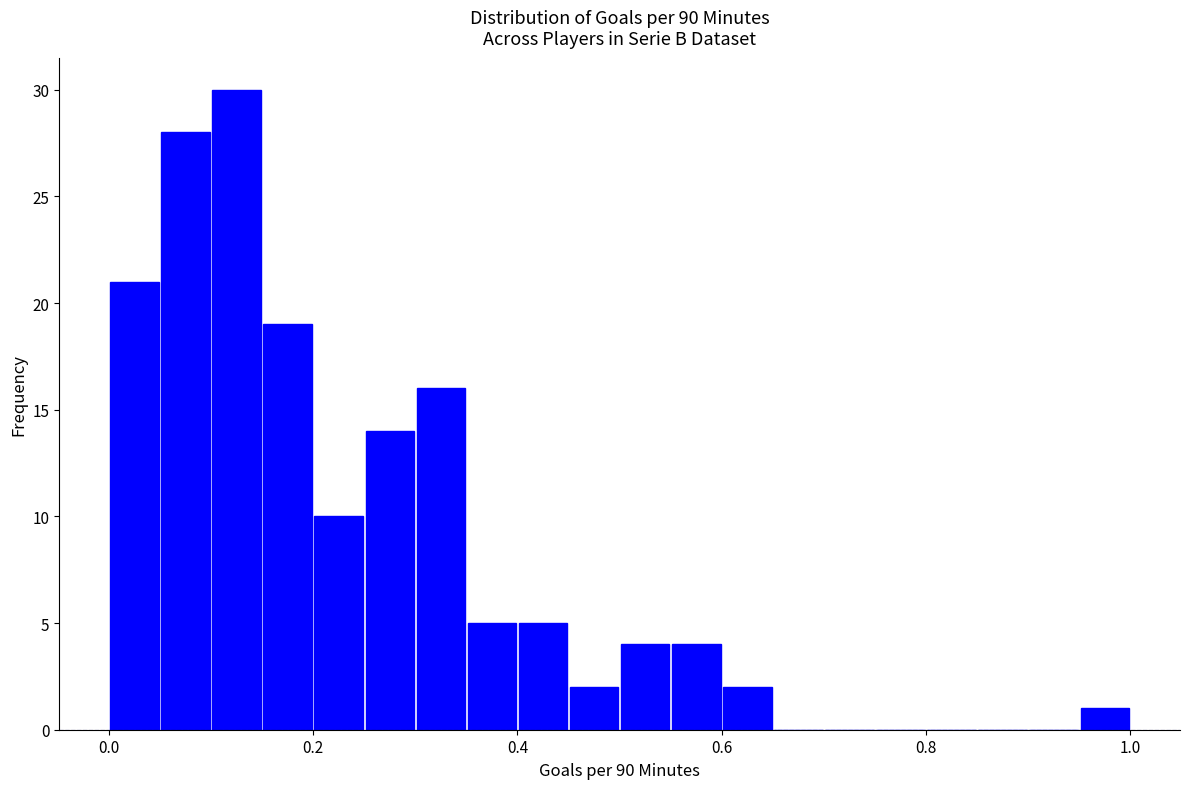

Around what value on the x-axis is the tallest bar? Give the approximate position of its centre, as read against the axis.

0.12